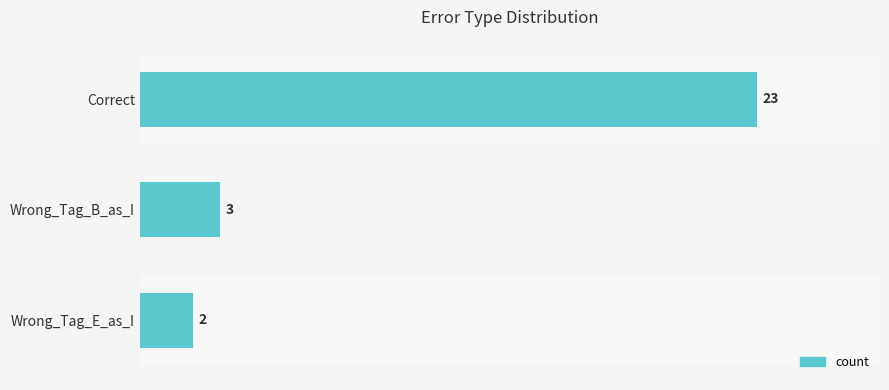

Reading bottom to top, list all the values displayed in this chart.

Wrong_Tag_E_as_I=2	Wrong_Tag_B_as_I=3	Correct=23